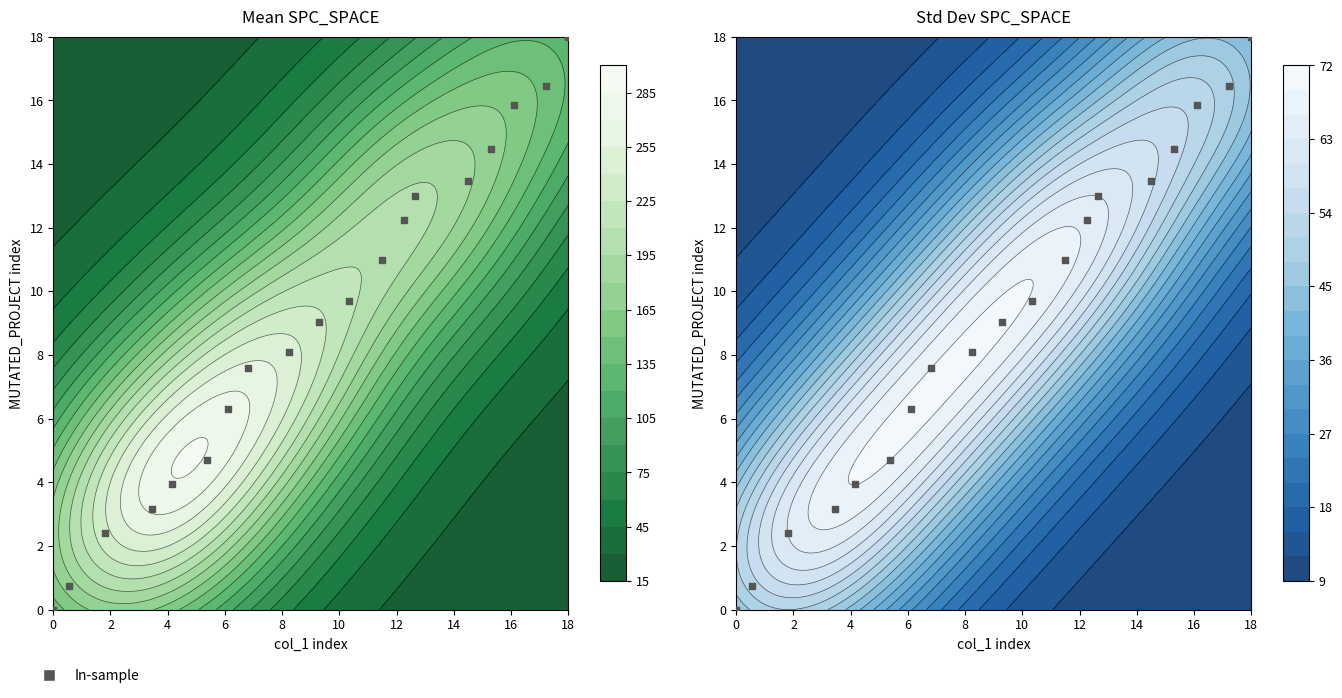

Reading left to right, what are all the values shown in this chart?

0.0	0.8	2.4	3.2	3.9	4.7	6.3	7.6	8.1	9.0	9.7	11.0	12.2	13.0	13.5	14.5	15.9	16.5	18.0